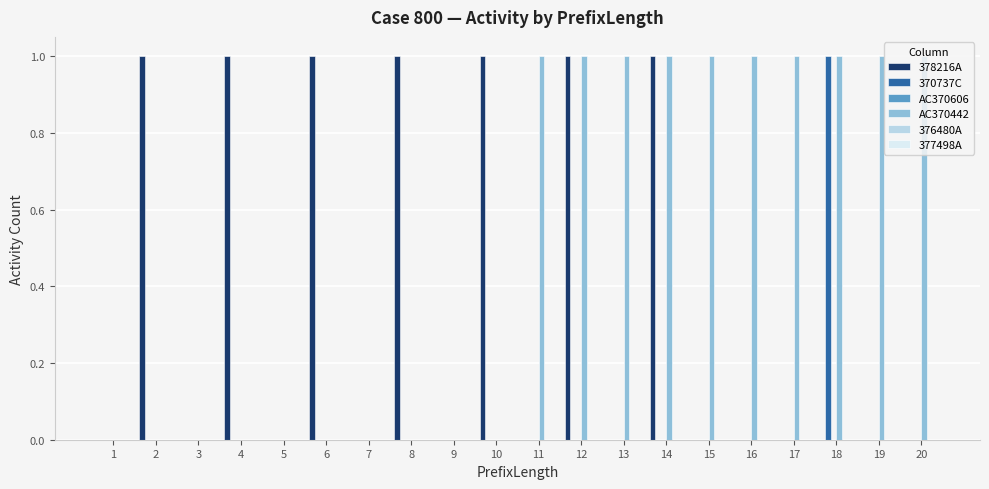

Is it true that AC370442 equals -1 at 3?

False